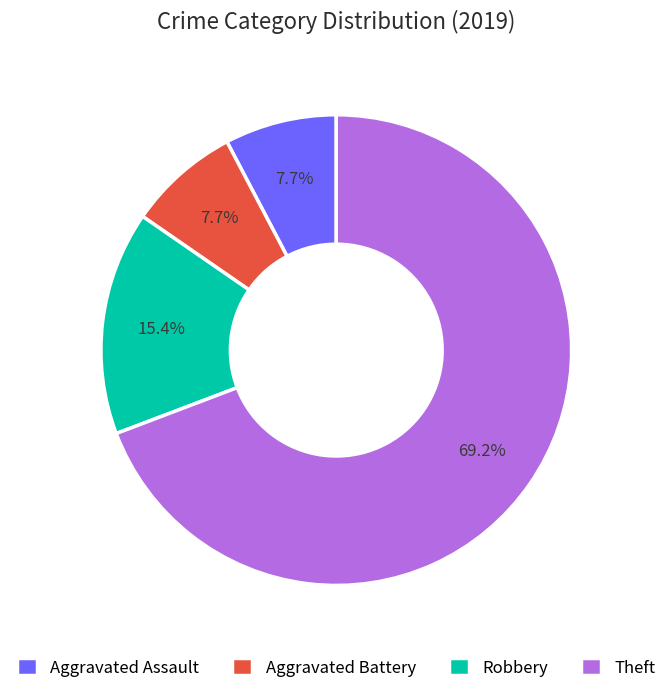

What percentage is the Aggravated Assault slice, to the nearest percent?

8%